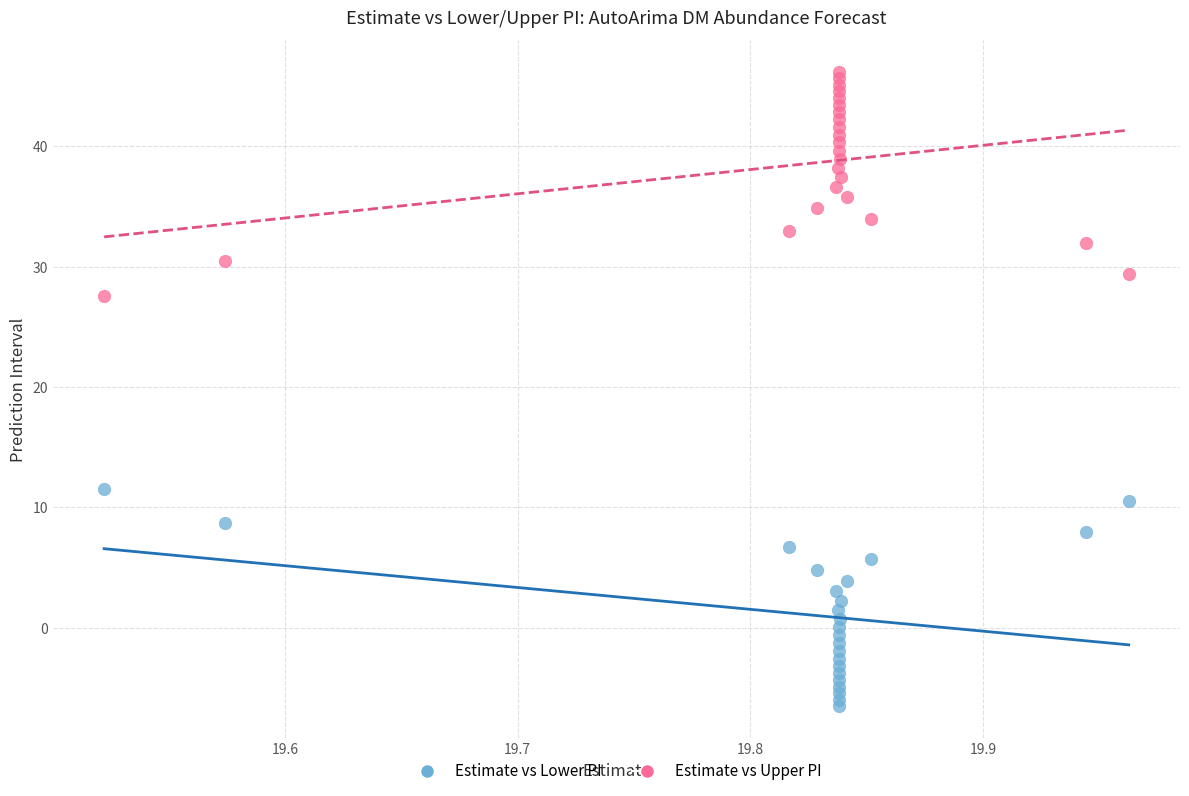

Across all series, what Y value is closest to 19?

11.5